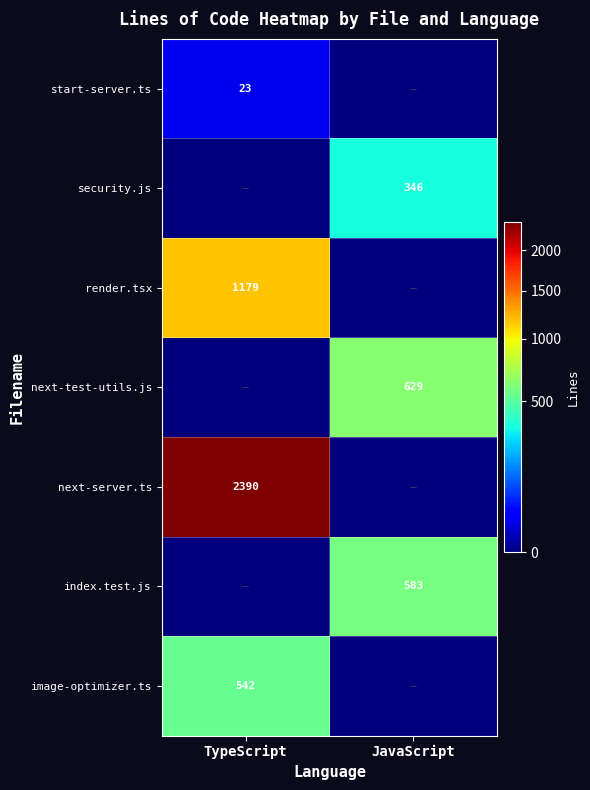

Is the value of next-test-utils.js at JavaScript greater than the value of index.test.js at JavaScript?

Yes